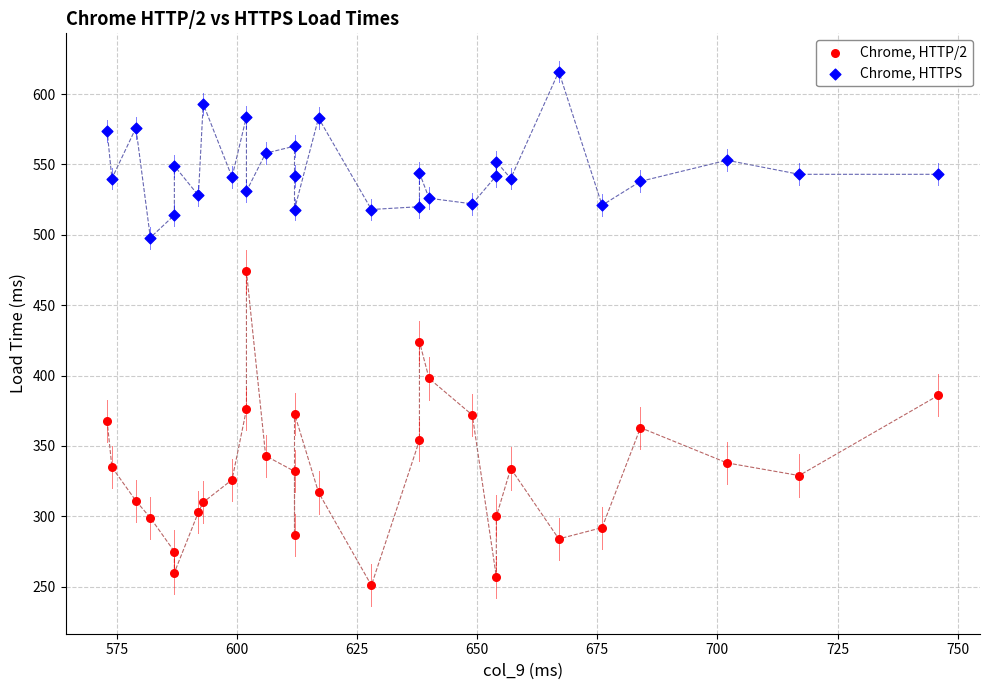

Which series has the widest spread of Y values?

Chrome, HTTP/2